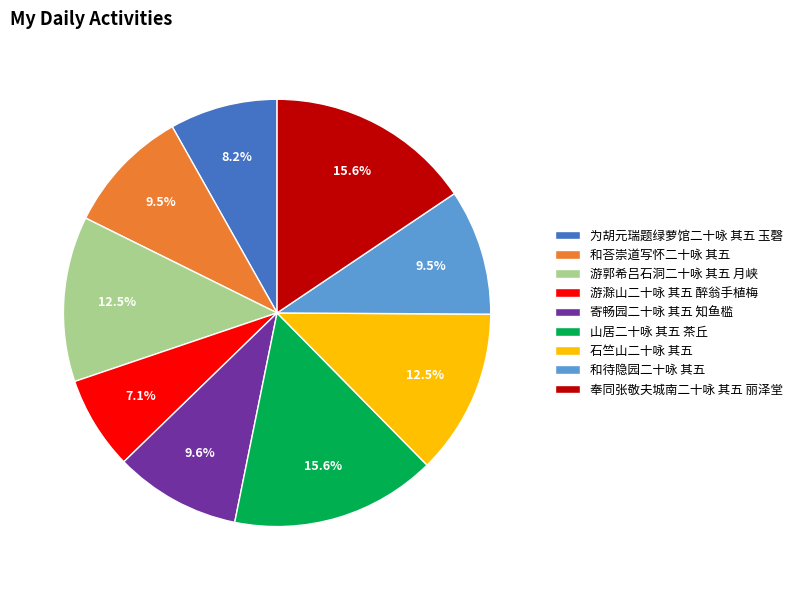

To the nearest percent, what portion does 寄畅园二十咏 其五 知鱼槛 represent?

10%